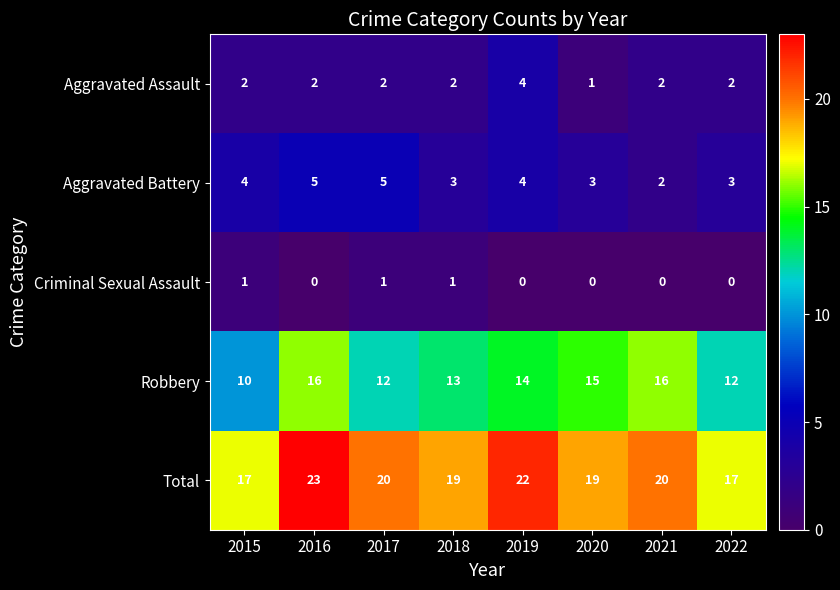

At which label does Robbery first exceed 14?

2016